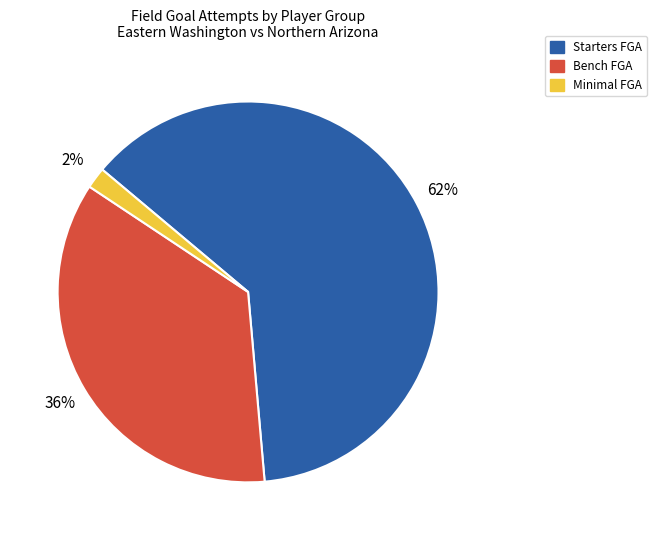

Is the sum of Starters FGA and Minimal FGA greater than half?

Yes